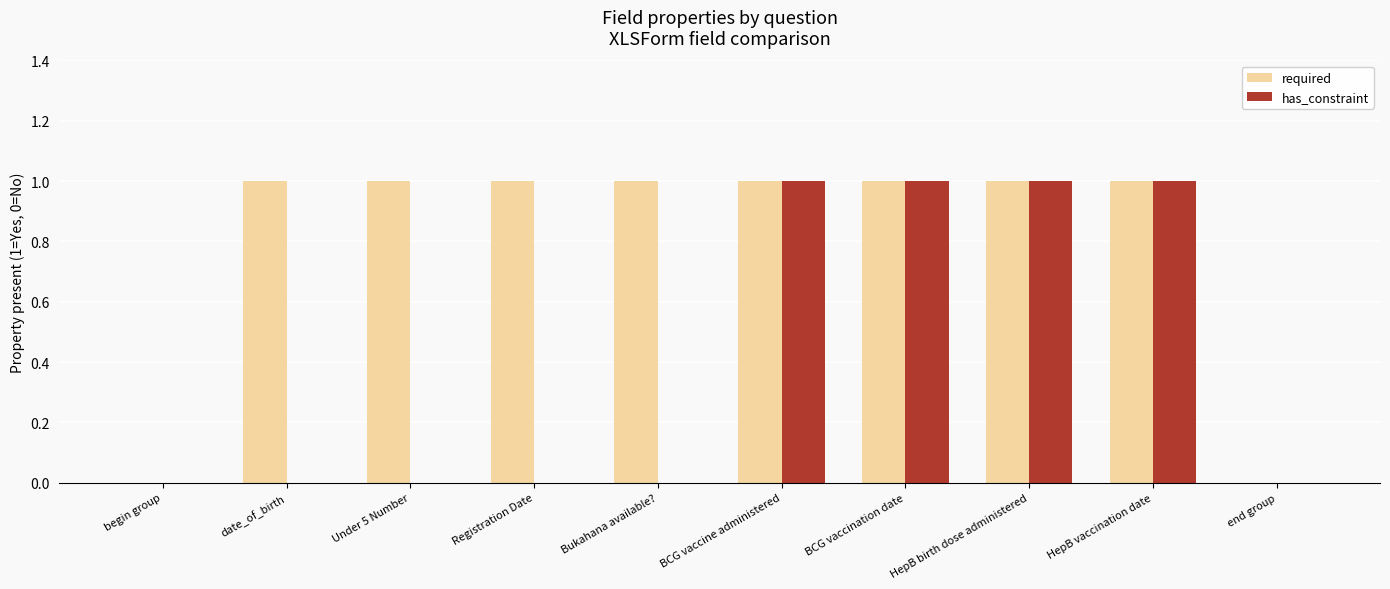

The value of required at HepB vaccination date is 1. True or false?

True